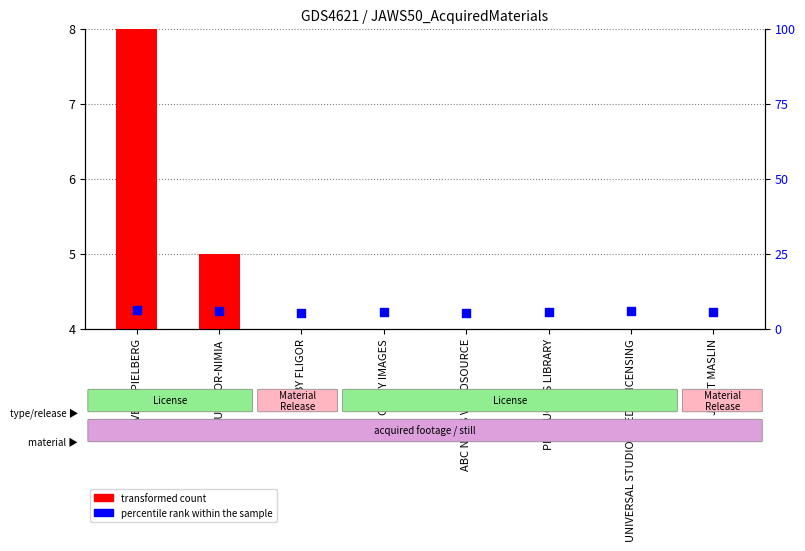

Is the value of percentile rank within the sample at PRODUCERS LIBRARY greater than the value of transformed count at ABBY FLIGOR?

Yes